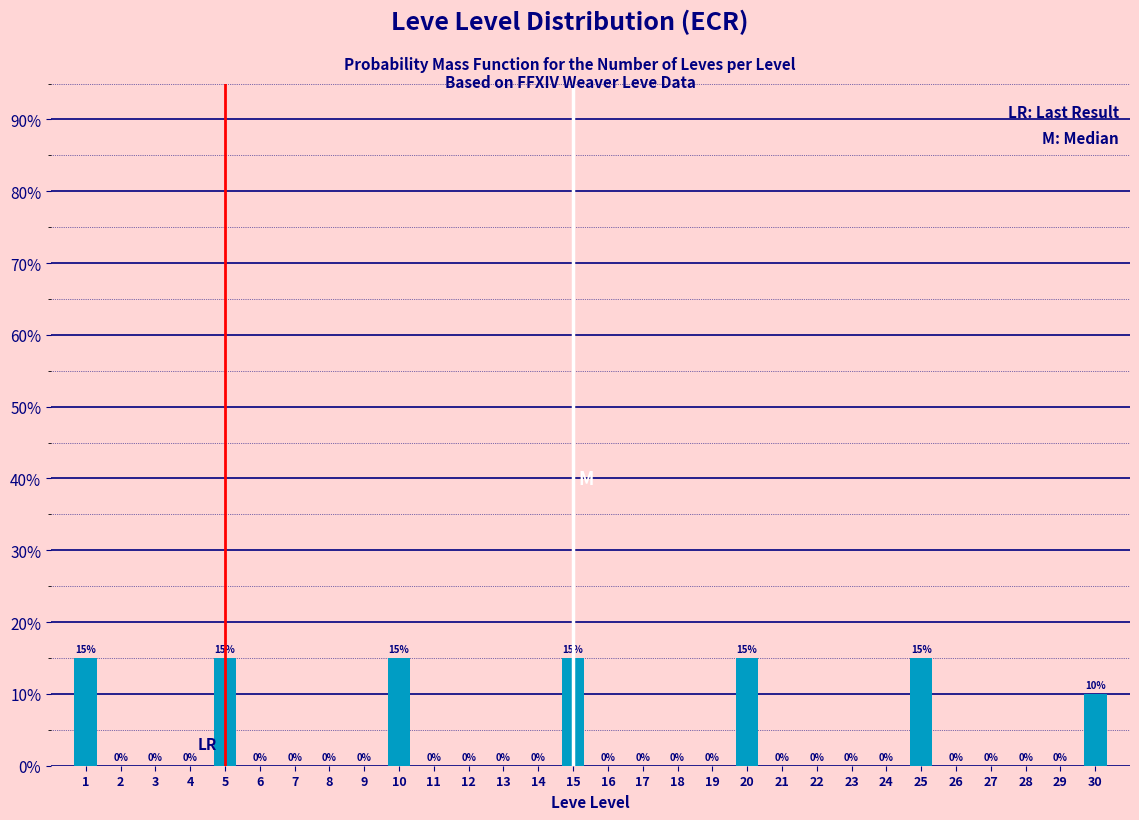

Reading left to right, what are all the values shown in this chart?

1=15	2=0	3=0	4=0	5=15	6=0	7=0	8=0	9=0	10=15	11=0	12=0	13=0	14=0	15=15	16=0	17=0	18=0	19=0	20=15	21=0	22=0	23=0	24=0	25=15	26=0	27=0	28=0	29=0	30=10